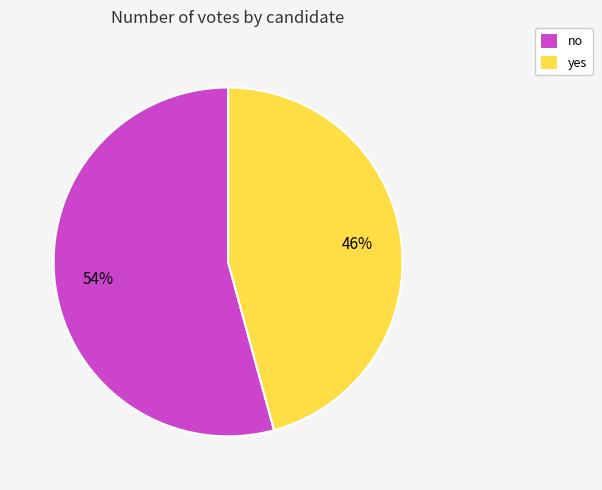

Is it true that yes is 46% of the pie?

True